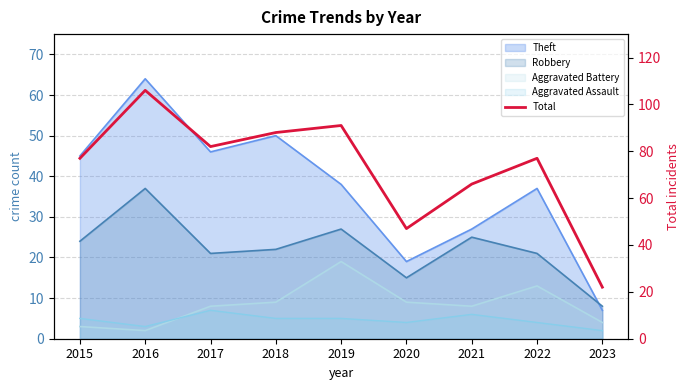

The value at 2021 is 66. True or false?

True